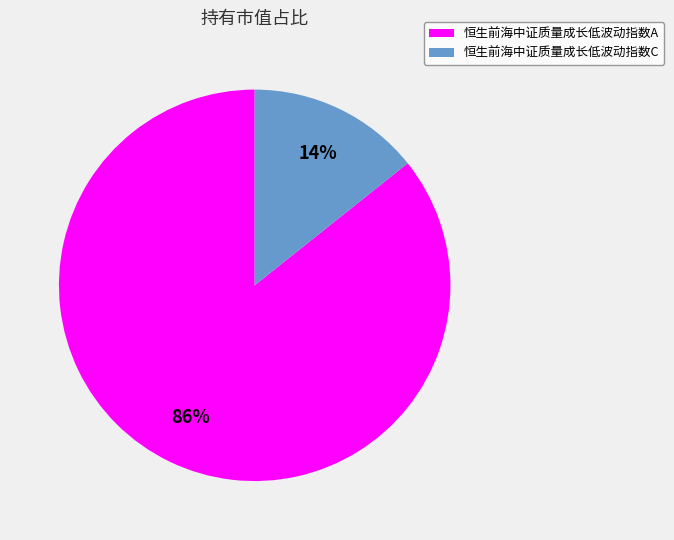

Does any single category account for the majority?

Yes